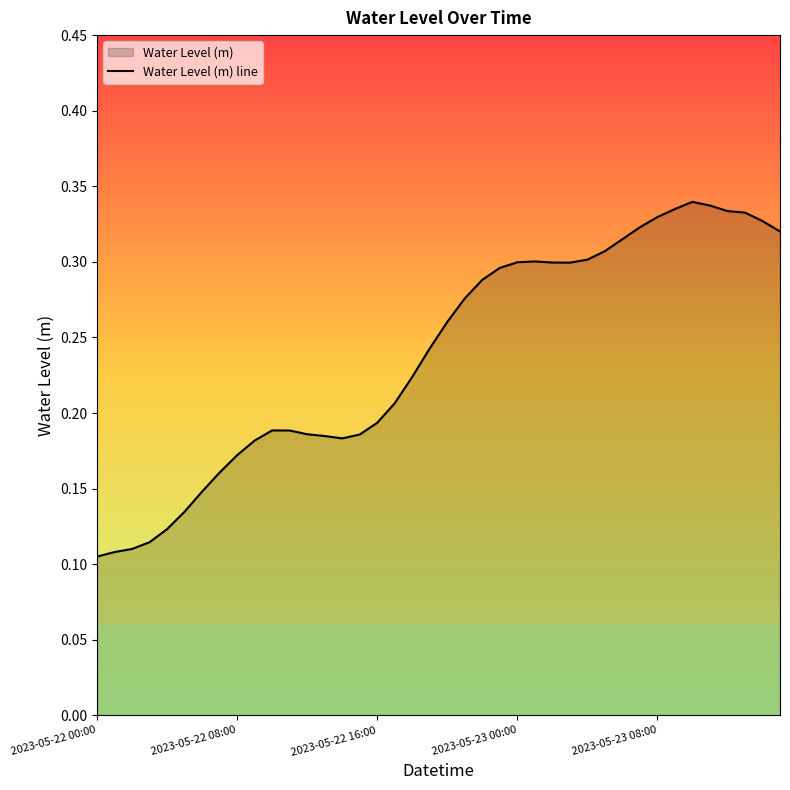

At which category does the chart reach its minimum across all series?

2023-05-22 00:00